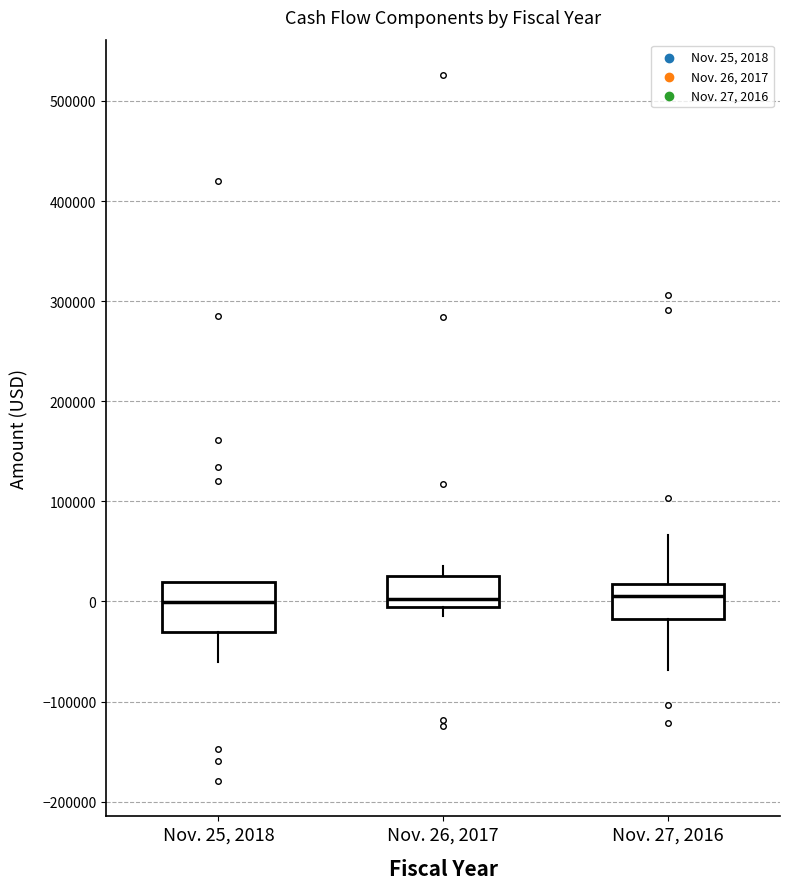

Reading left to right, read every box against the y-axis: the position of its median line, the range the box covers, and the ends of its whiskers. The values are not printed on the chart, so give them approximately, as read against the axis.

Nov. 25, 2018: median 0, box -30000 to 20000, whiskers -60000 to 20000
Nov. 26, 2017: median 0, box -10000 to 30000, whiskers -10000 (just below the box's lower edge) to 40000
Nov. 27, 2016: median 10000, box -20000 to 20000, whiskers -70000 to 70000